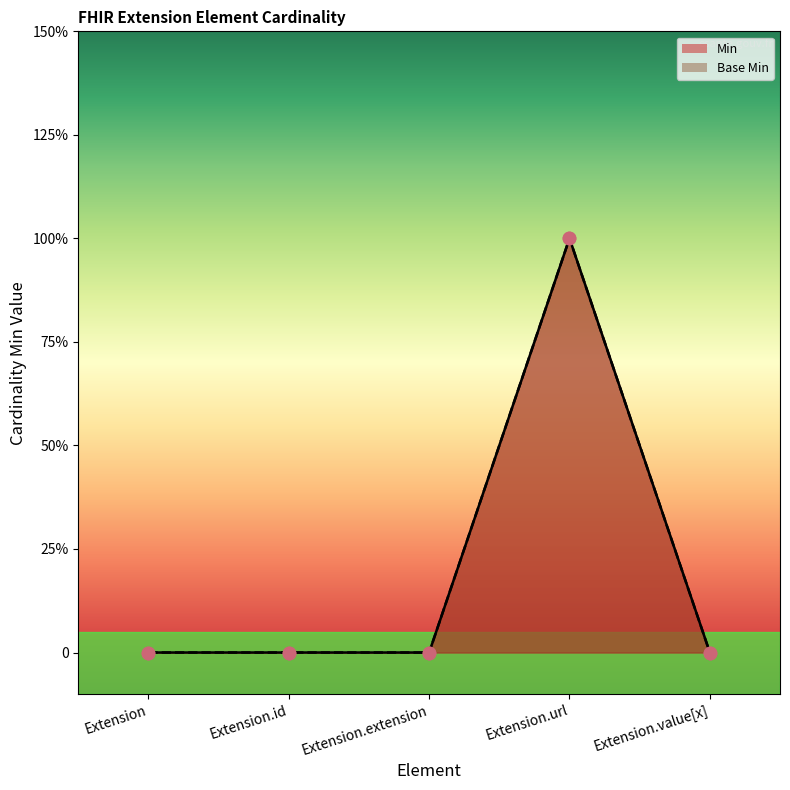

Which series has the widest spread of Y values?

Min